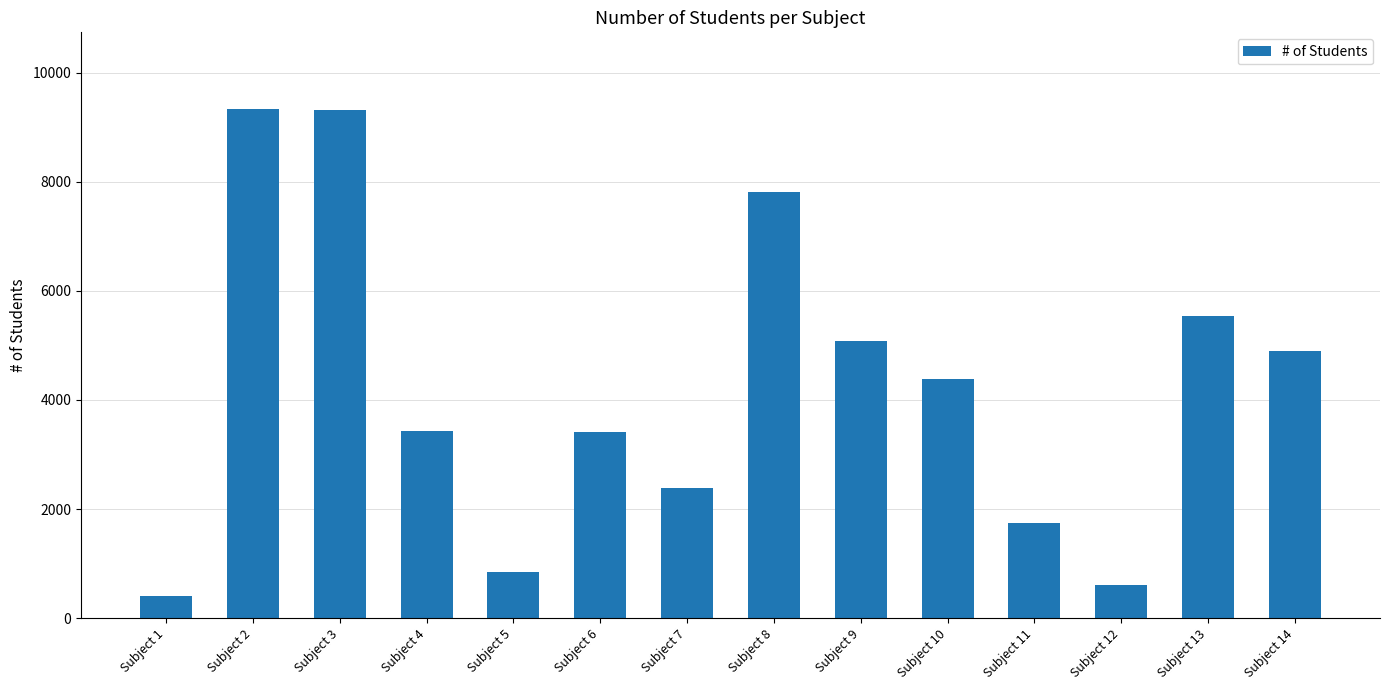

What is the difference between the maximum and second lowest values?

8736